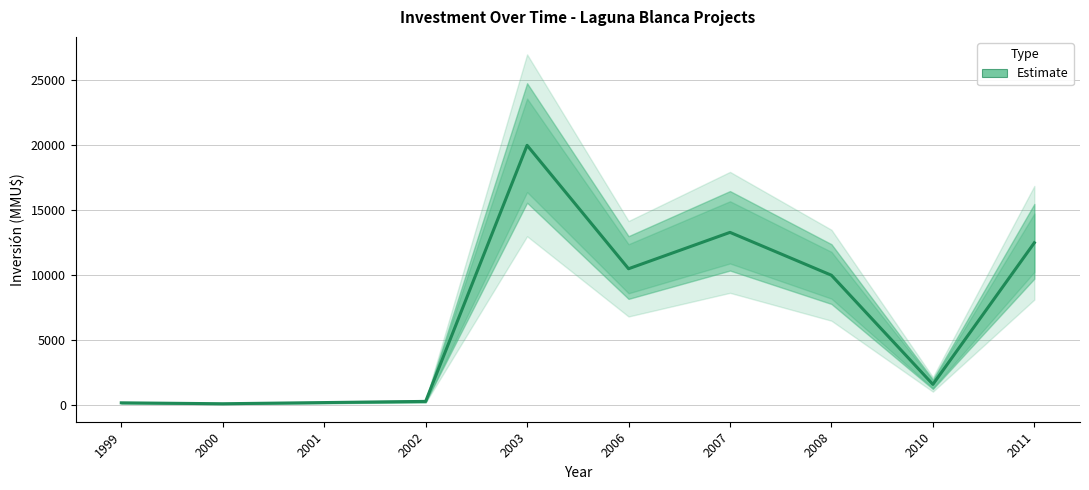

What is the difference between the maximum and minimum values?

19890